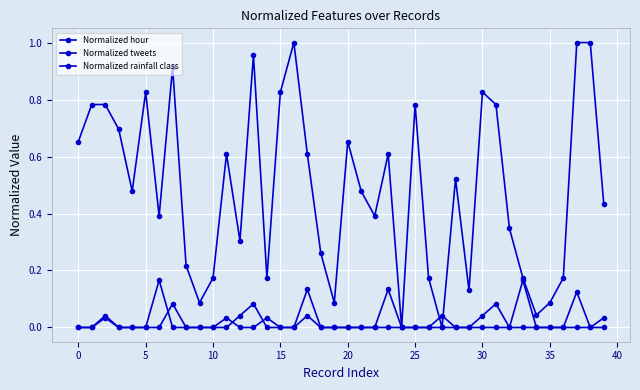

Which series has the widest spread of values?

Normalized hour